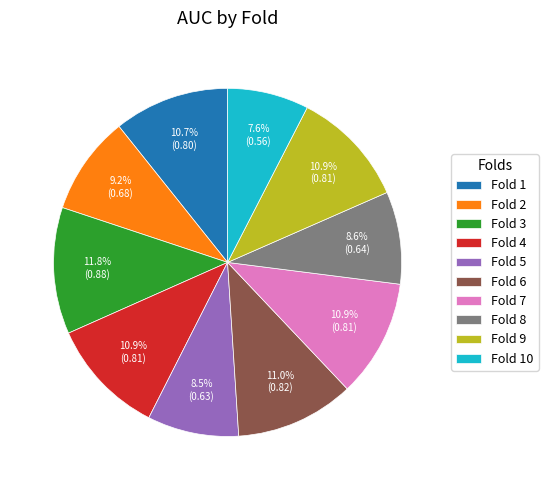

To the nearest percent, what portion does Fold 4 represent?

11%